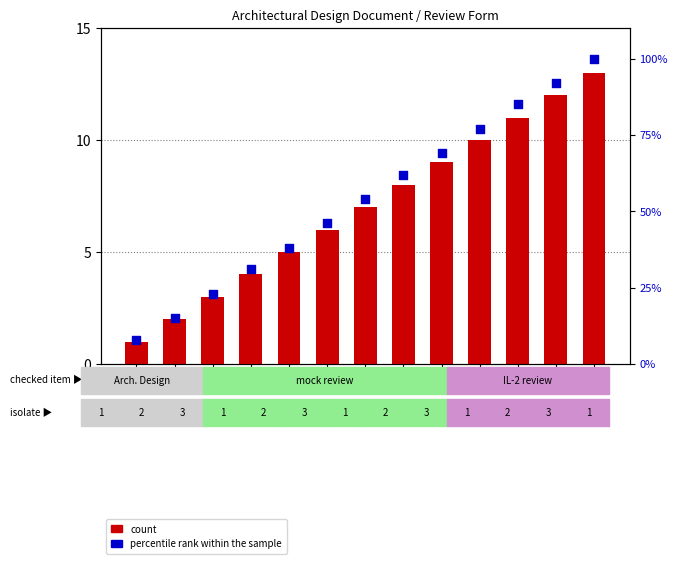

Which series has the largest Y range (max minus min)?

percentile rank within the sample